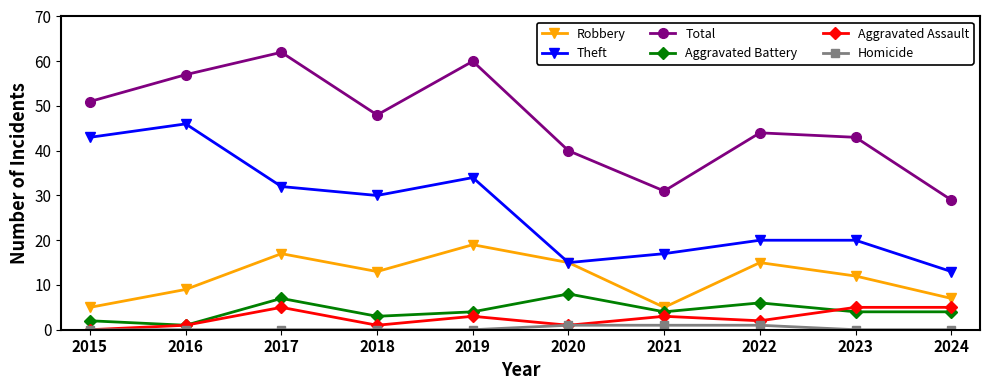

The Aggravated Battery series shows 3 at 2018. True or false?

True